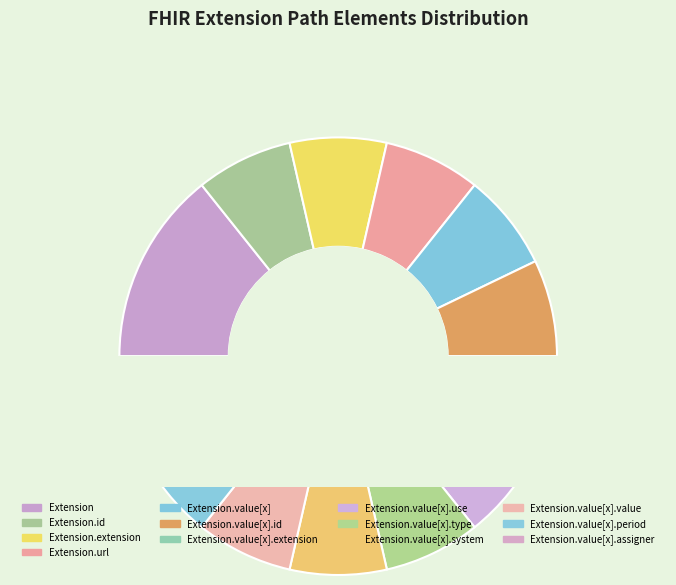

Is there any slice that represents more than half of the pie?

No